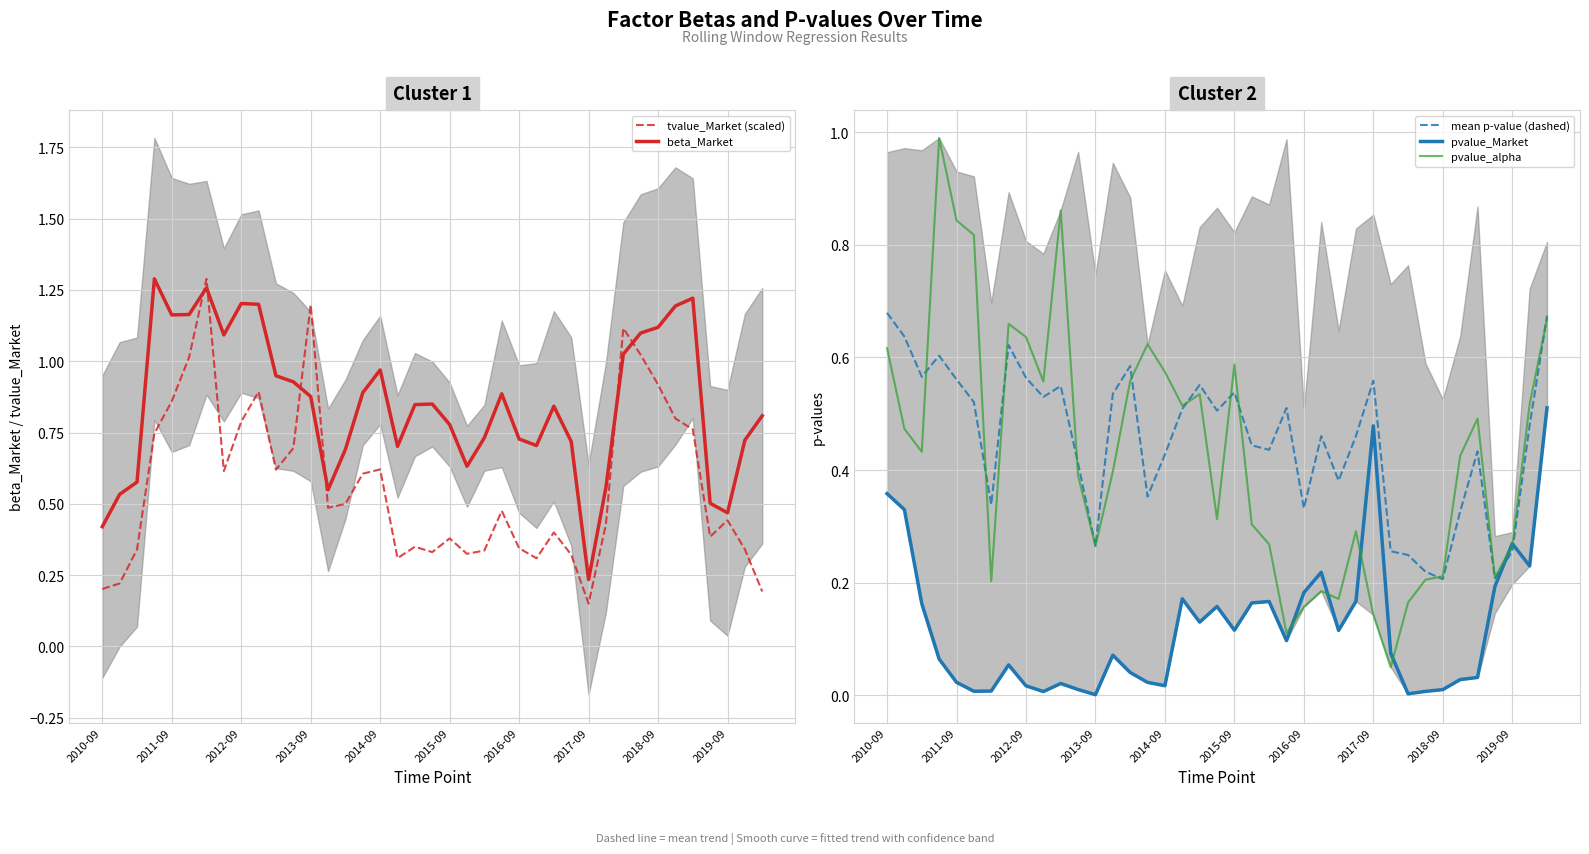

At which label is beta_Market closest to 0?

2017-09